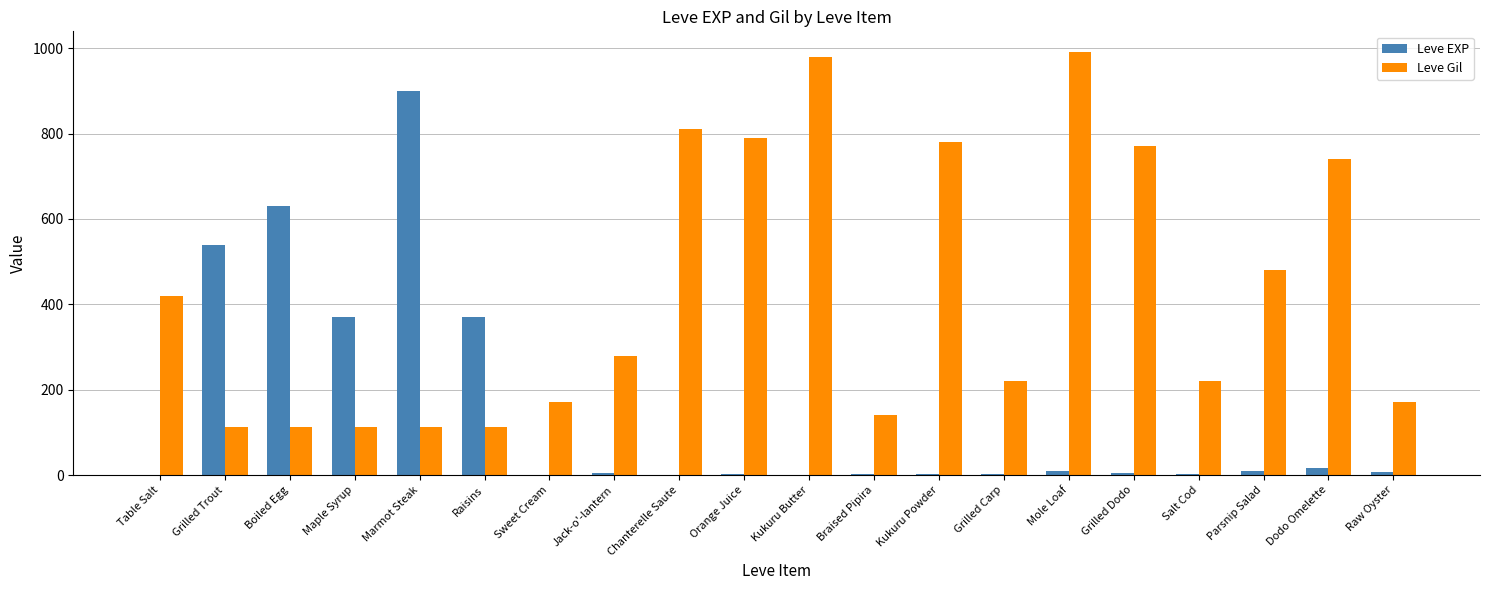

What is the sum of all Leve EXP values?

2881